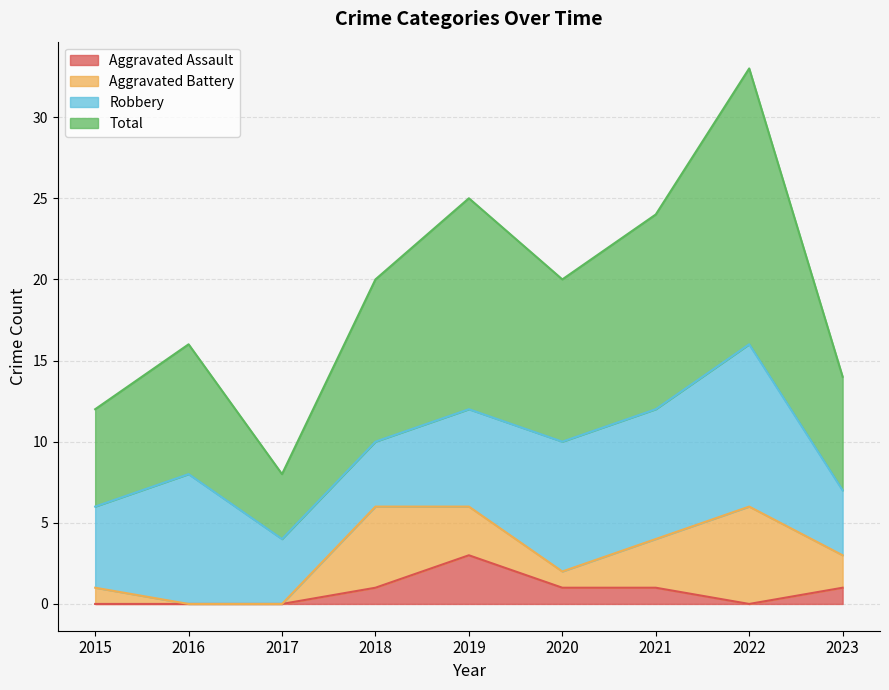

What value does the Aggravated Assault series have at 2020?

1